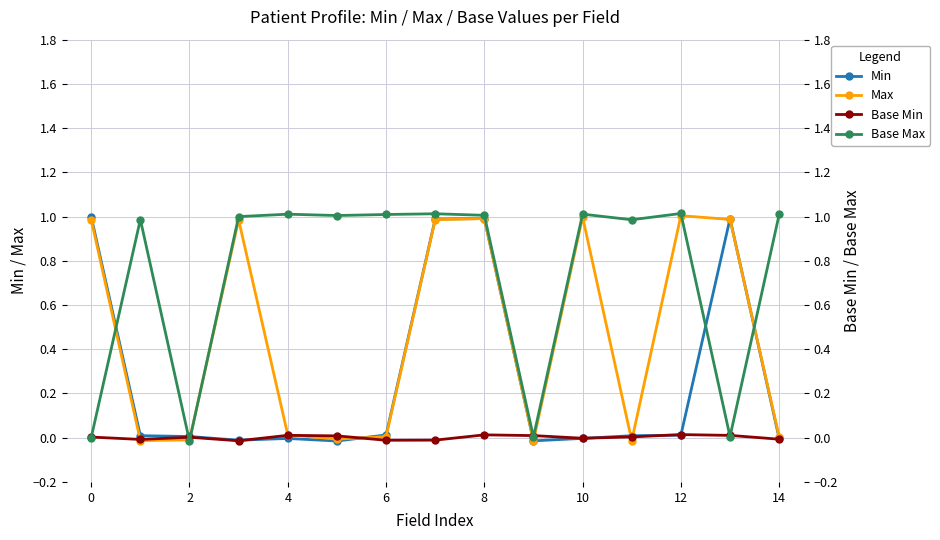

What is the spread (max minus min) of values at 10?

1.0